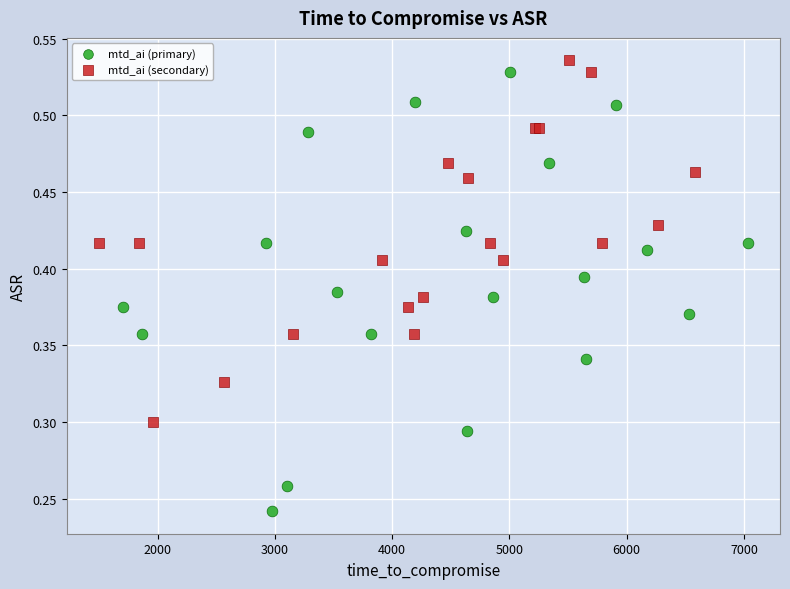

Which series has the widest spread of Y values?

mtd_ai (primary)